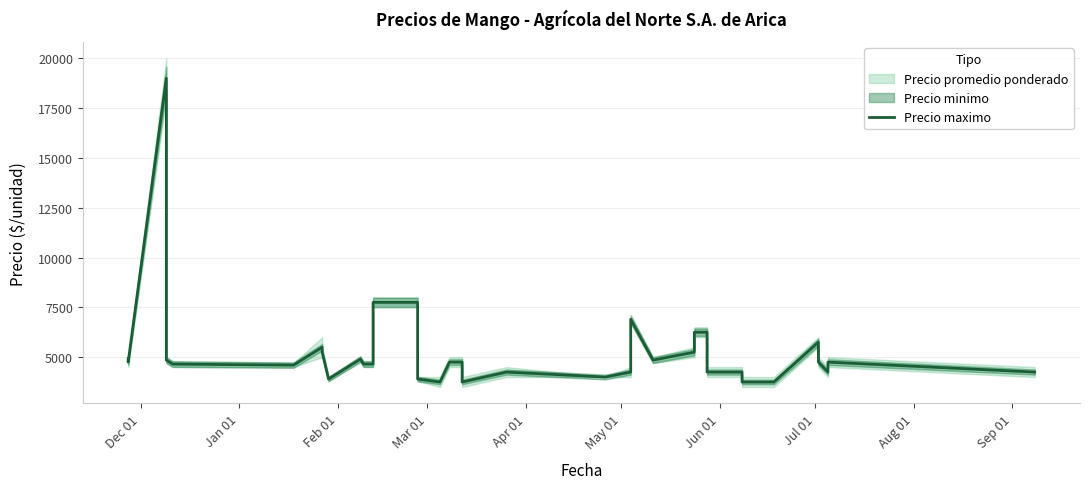

How many interior local valleys (lower than both neighbors) does the data have?

5